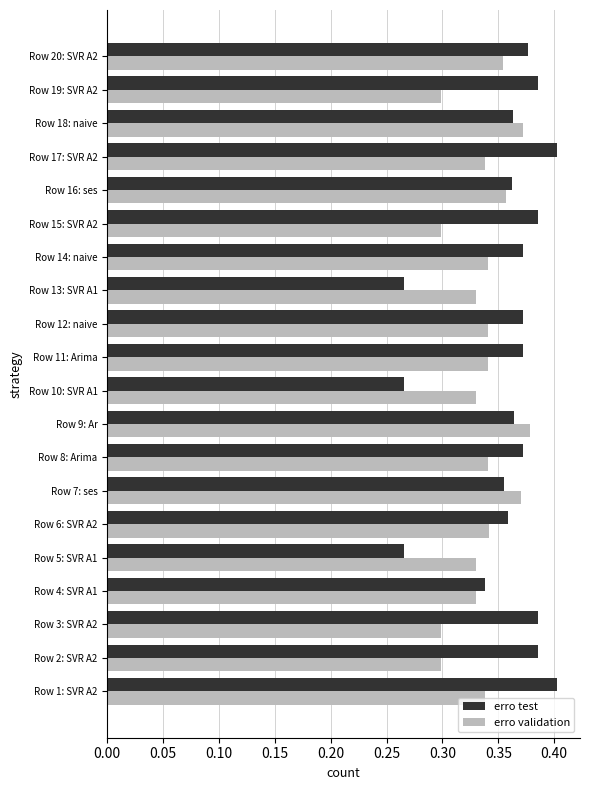

Is the value of erro validation at Row 15: SVR A2 greater than the value of erro test at Row 8: Arima?

No